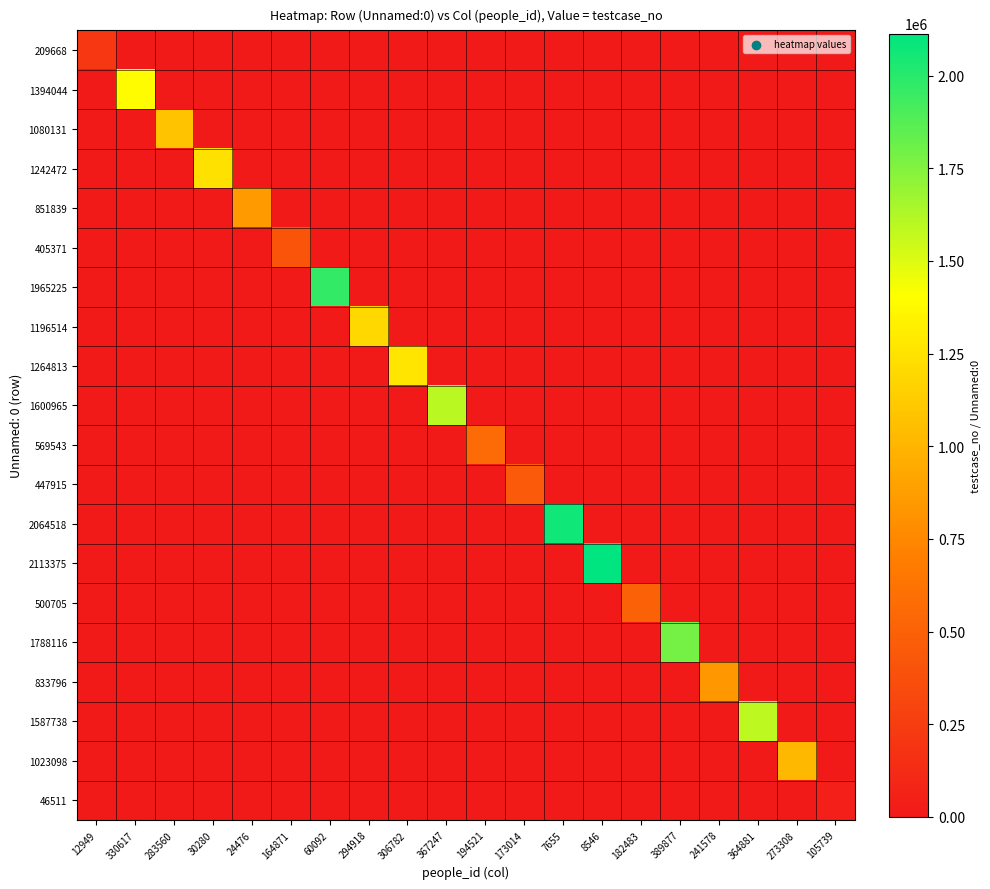

Reading right to left, list all the values displayed in this chart.

209668: 105739=0	273308=0	364881=0	241578=0	389877=0	182483=0	8546=0	7655=0	173014=0	194521=0	367247=0	306782=0	294918=0	60092=0	164871=0	24476=0	30280=0	283560=0	330617=0	12949=209669
1394044: 105739=0	273308=0	364881=0	241578=0	389877=0	182483=0	8546=0	7655=0	173014=0	194521=0	367247=0	306782=0	294918=0	60092=0	164871=0	24476=0	30280=0	283560=0	330617=1394045	12949=0
1080131: 105739=0	273308=0	364881=0	241578=0	389877=0	182483=0	8546=0	7655=0	173014=0	194521=0	367247=0	306782=0	294918=0	60092=0	164871=0	24476=0	30280=0	283560=1080132	330617=0	12949=0
1242472: 105739=0	273308=0	364881=0	241578=0	389877=0	182483=0	8546=0	7655=0	173014=0	194521=0	367247=0	306782=0	294918=0	60092=0	164871=0	24476=0	30280=1242473	283560=0	330617=0	12949=0
851839: 105739=0	273308=0	364881=0	241578=0	389877=0	182483=0	8546=0	7655=0	173014=0	194521=0	367247=0	306782=0	294918=0	60092=0	164871=0	24476=851840	30280=0	283560=0	330617=0	12949=0
405371: 105739=0	273308=0	364881=0	241578=0	389877=0	182483=0	8546=0	7655=0	173014=0	194521=0	367247=0	306782=0	294918=0	60092=0	164871=405372	24476=0	30280=0	283560=0	330617=0	12949=0
1965225: 105739=0	273308=0	364881=0	241578=0	389877=0	182483=0	8546=0	7655=0	173014=0	194521=0	367247=0	306782=0	294918=0	60092=1965226	164871=0	24476=0	30280=0	283560=0	330617=0	12949=0
1196514: 105739=0	273308=0	364881=0	241578=0	389877=0	182483=0	8546=0	7655=0	173014=0	194521=0	367247=0	306782=0	294918=1196515	60092=0	164871=0	24476=0	30280=0	283560=0	330617=0	12949=0
1264813: 105739=0	273308=0	364881=0	241578=0	389877=0	182483=0	8546=0	7655=0	173014=0	194521=0	367247=0	306782=1264814	294918=0	60092=0	164871=0	24476=0	30280=0	283560=0	330617=0	12949=0
1600965: 105739=0	273308=0	364881=0	241578=0	389877=0	182483=0	8546=0	7655=0	173014=0	194521=0	367247=1600966	306782=0	294918=0	60092=0	164871=0	24476=0	30280=0	283560=0	330617=0	12949=0
569543: 105739=0	273308=0	364881=0	241578=0	389877=0	182483=0	8546=0	7655=0	173014=0	194521=569544	367247=0	306782=0	294918=0	60092=0	164871=0	24476=0	30280=0	283560=0	330617=0	12949=0
447915: 105739=0	273308=0	364881=0	241578=0	389877=0	182483=0	8546=0	7655=0	173014=447916	194521=0	367247=0	306782=0	294918=0	60092=0	164871=0	24476=0	30280=0	283560=0	330617=0	12949=0
2064518: 105739=0	273308=0	364881=0	241578=0	389877=0	182483=0	8546=0	7655=2064519	173014=0	194521=0	367247=0	306782=0	294918=0	60092=0	164871=0	24476=0	30280=0	283560=0	330617=0	12949=0
2113375: 105739=0	273308=0	364881=0	241578=0	389877=0	182483=0	8546=2113376	7655=0	173014=0	194521=0	367247=0	306782=0	294918=0	60092=0	164871=0	24476=0	30280=0	283560=0	330617=0	12949=0
500705: 105739=0	273308=0	364881=0	241578=0	389877=0	182483=500706	8546=0	7655=0	173014=0	194521=0	367247=0	306782=0	294918=0	60092=0	164871=0	24476=0	30280=0	283560=0	330617=0	12949=0
1788116: 105739=0	273308=0	364881=0	241578=0	389877=1788117	182483=0	8546=0	7655=0	173014=0	194521=0	367247=0	306782=0	294918=0	60092=0	164871=0	24476=0	30280=0	283560=0	330617=0	12949=0
833796: 105739=0	273308=0	364881=0	241578=833797	389877=0	182483=0	8546=0	7655=0	173014=0	194521=0	367247=0	306782=0	294918=0	60092=0	164871=0	24476=0	30280=0	283560=0	330617=0	12949=0
1587738: 105739=0	273308=0	364881=1587739	241578=0	389877=0	182483=0	8546=0	7655=0	173014=0	194521=0	367247=0	306782=0	294918=0	60092=0	164871=0	24476=0	30280=0	283560=0	330617=0	12949=0
1023098: 105739=0	273308=1023099	364881=0	241578=0	389877=0	182483=0	8546=0	7655=0	173014=0	194521=0	367247=0	306782=0	294918=0	60092=0	164871=0	24476=0	30280=0	283560=0	330617=0	12949=0
46511: 105739=46512	273308=0	364881=0	241578=0	389877=0	182483=0	8546=0	7655=0	173014=0	194521=0	367247=0	306782=0	294918=0	60092=0	164871=0	24476=0	30280=0	283560=0	330617=0	12949=0